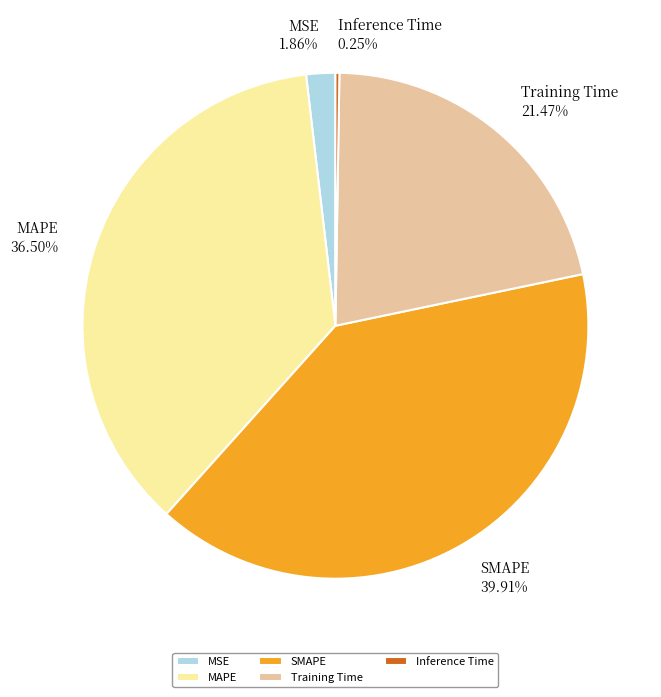

What is the largest slice in the pie chart?

SMAPE